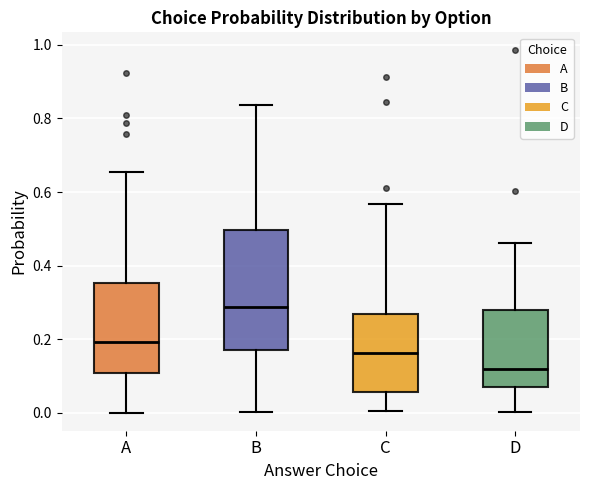

Reading left to right, transcribe this box plot: for each box, give where its median line is, the range the box spans, and where its two whiskers end, as read against the y-axis. The values are not printed on the chart, so give them approximately, as read against the axis.

A: median 0.20, box 0.10 to 0.36, whiskers 0.00 to 0.66
B: median 0.28, box 0.18 to 0.50, whiskers 0.00 to 0.84
C: median 0.16, box 0.06 to 0.26, whiskers 0.00 to 0.56
D: median 0.12, box 0.08 to 0.28, whiskers 0.00 to 0.46